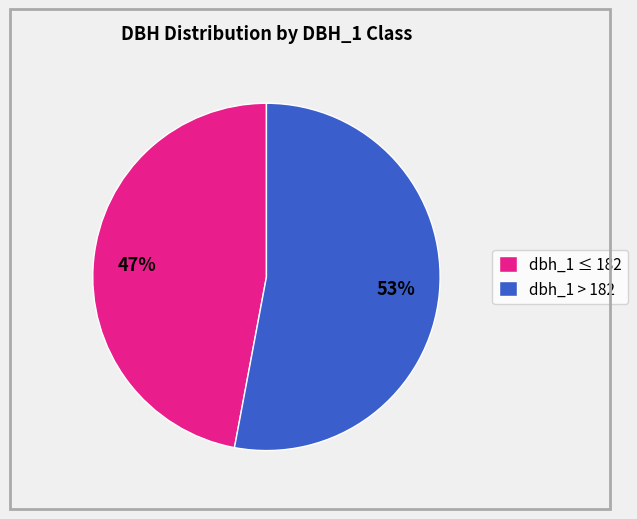

Is the sum of dbh_1 > 182 and dbh_1 ≤ 182 greater than half?

Yes